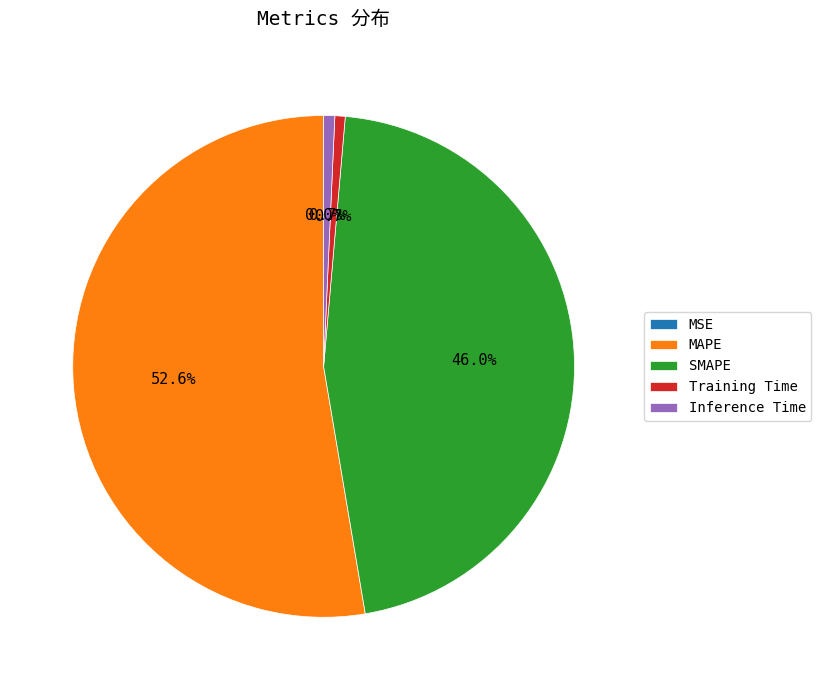

What percentage is the MAPE slice, to the nearest percent?

53%